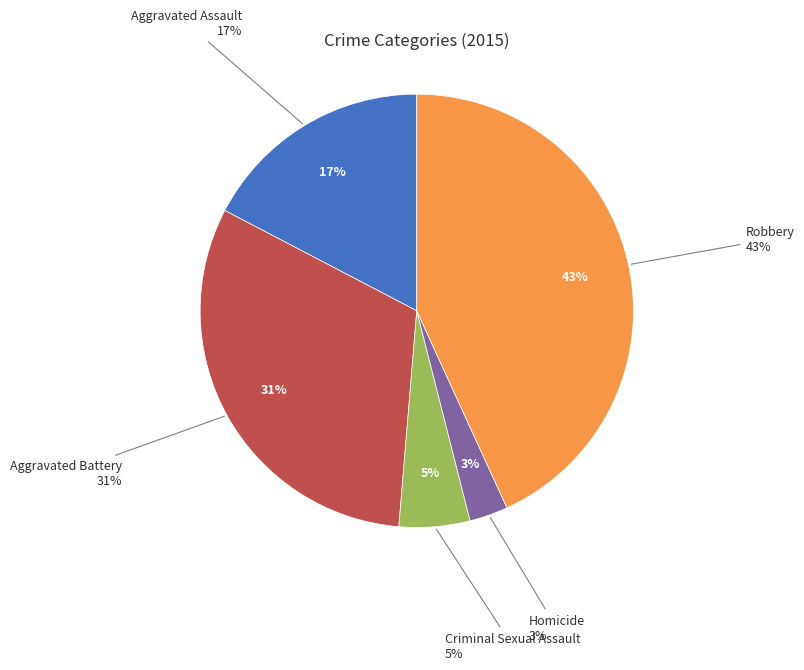

To the nearest percent, what percentage of the pie is Robbery?

43%